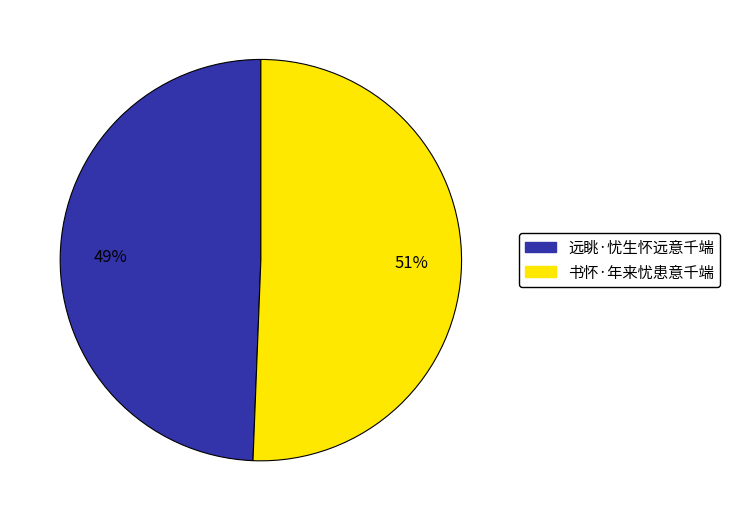

How many slices are in this pie chart?

2